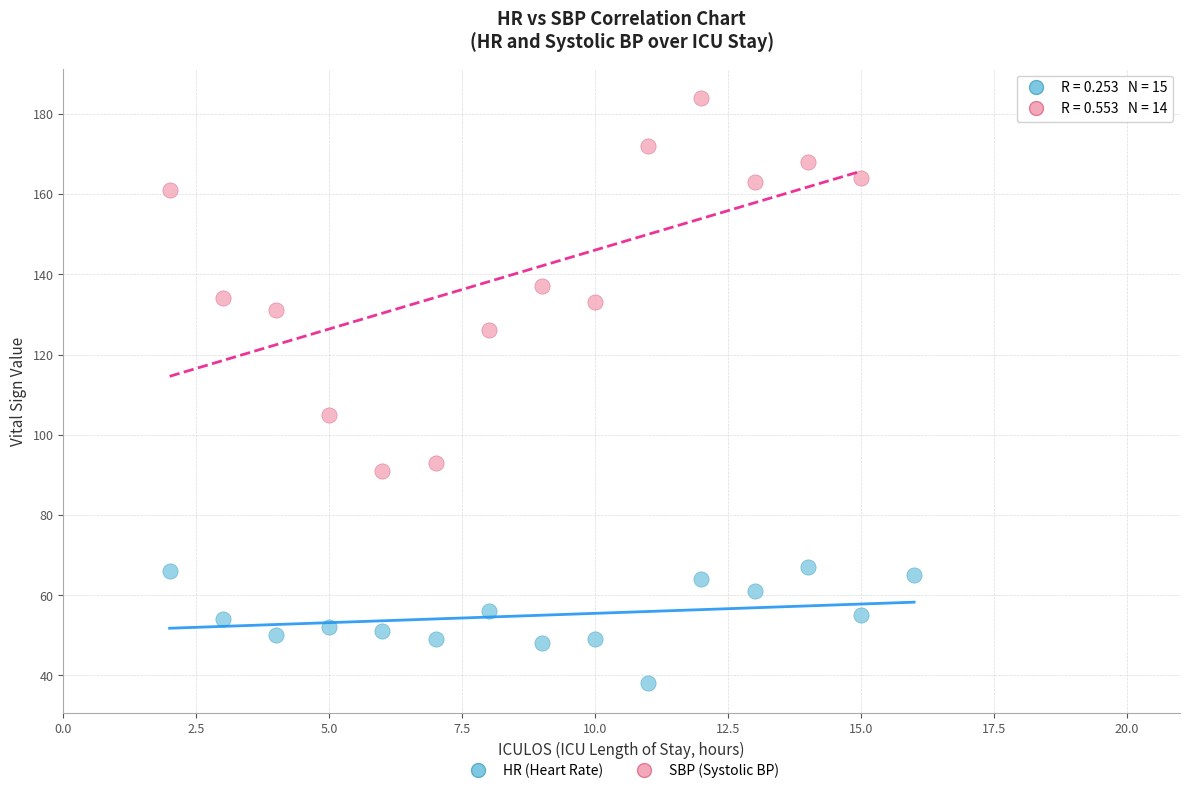

Which series contains the highest Y value?

SBP (Systolic BP)